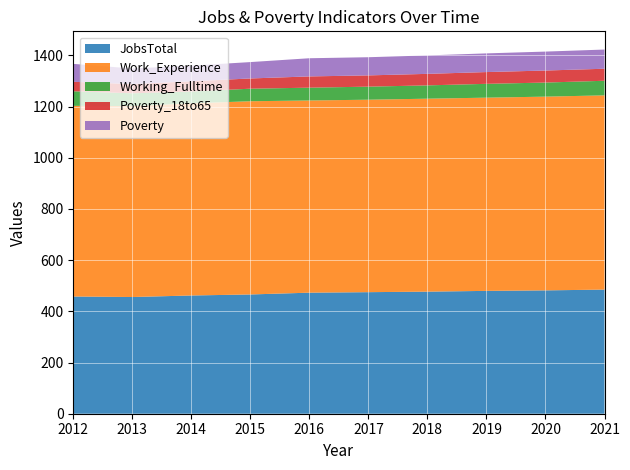

Reading left to right, extract all data points from this chart.

JobsTotal: 458	456	462	466	473	475	477	480	482	485
Work_Experience: 745	746	751	755	751	752	754	755	757	759
Working_Fulltime: 57	50	46	49	50	51	52	54	55	57
Poverty_18to65: 37	36	40	40	44	44	45	46	47	47
Poverty: 70	61	61	64	71	71	72	73	74	75